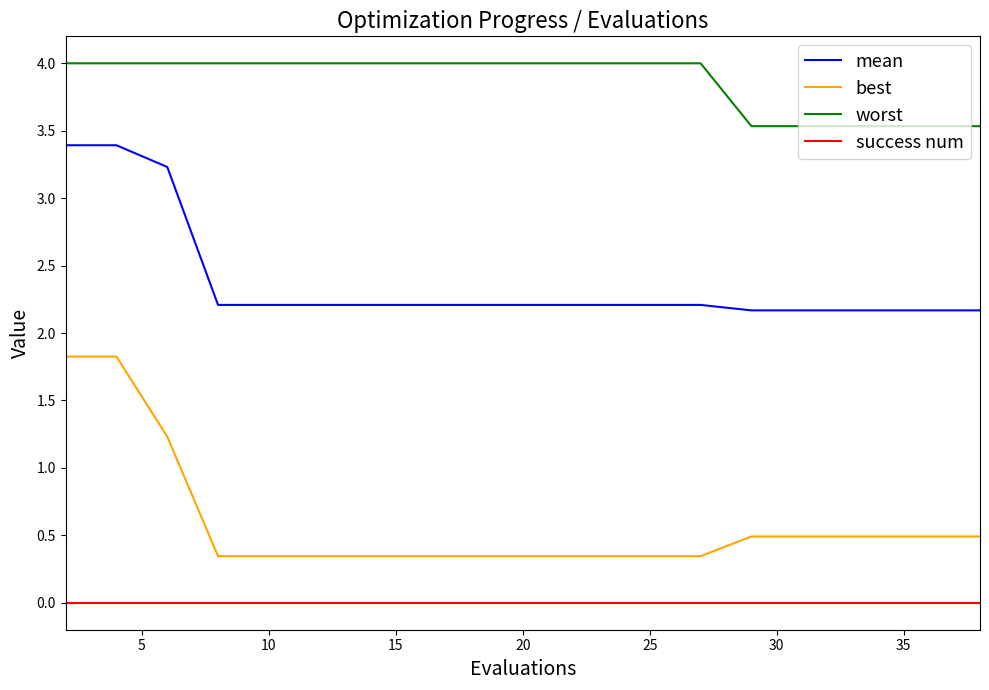

True or false: success num and mean cross at least once.

False